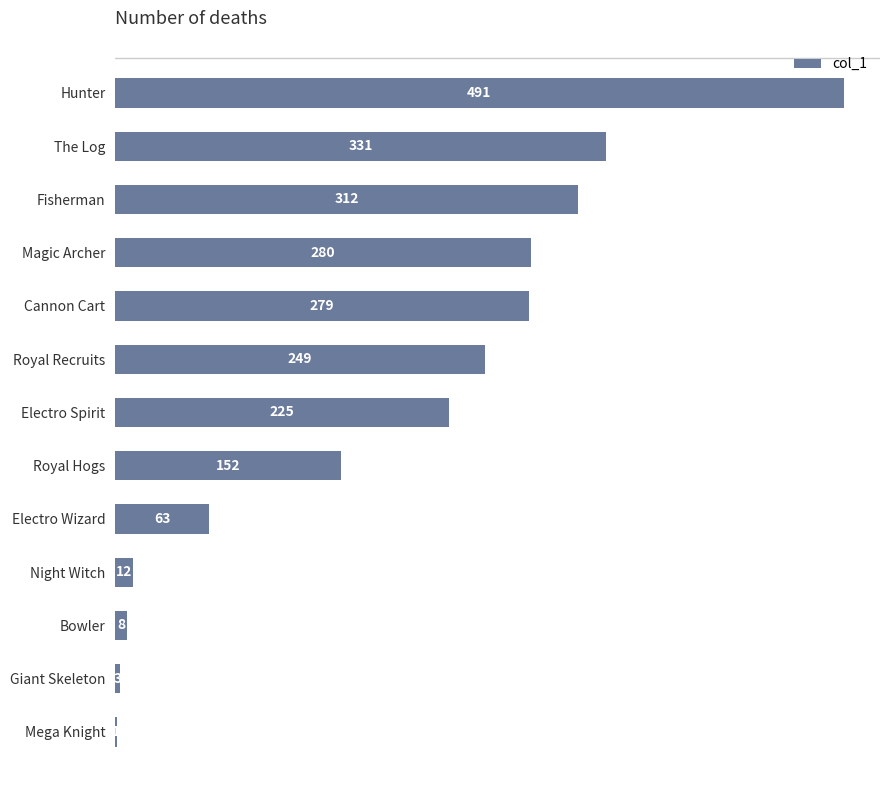

True or false: the data shows 258 at Royal Hogs.

False